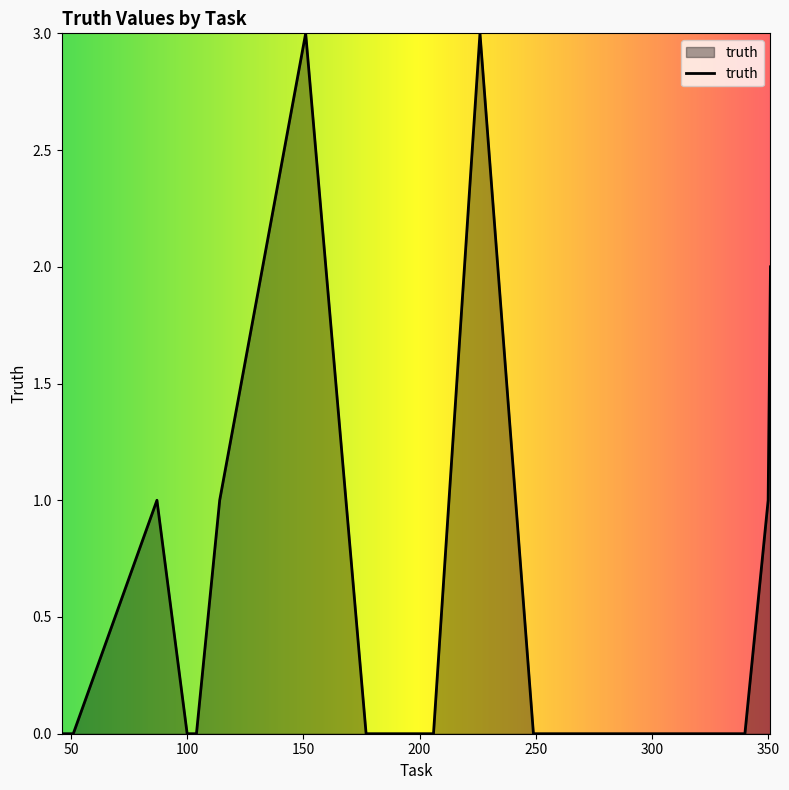

What is the greatest value displayed?

3